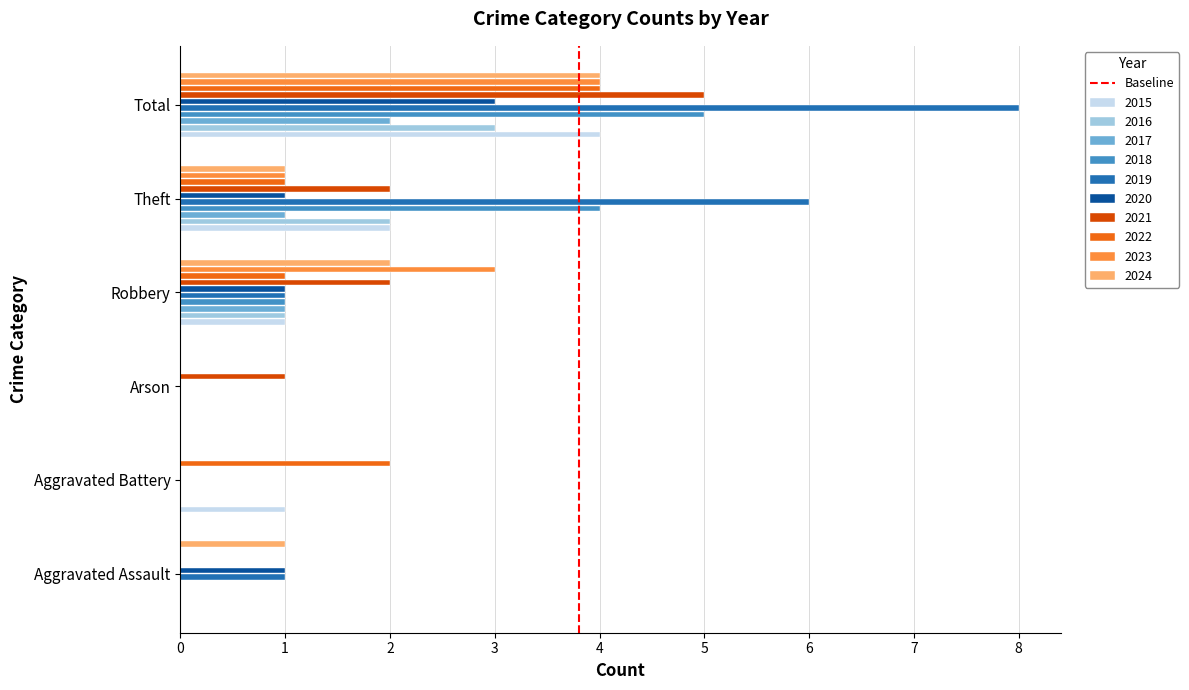

The value at 0 is 0. True or false?

True